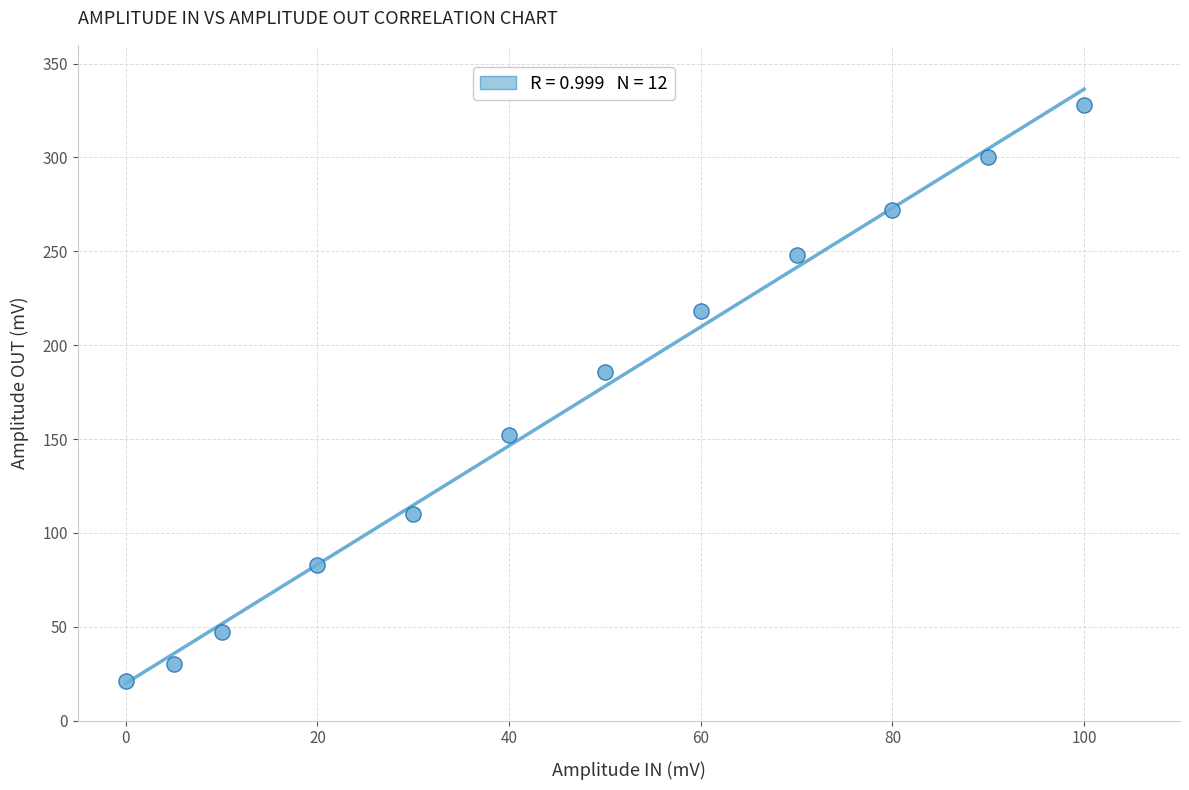

What Y value in the scatter plot is closest to 174?

186